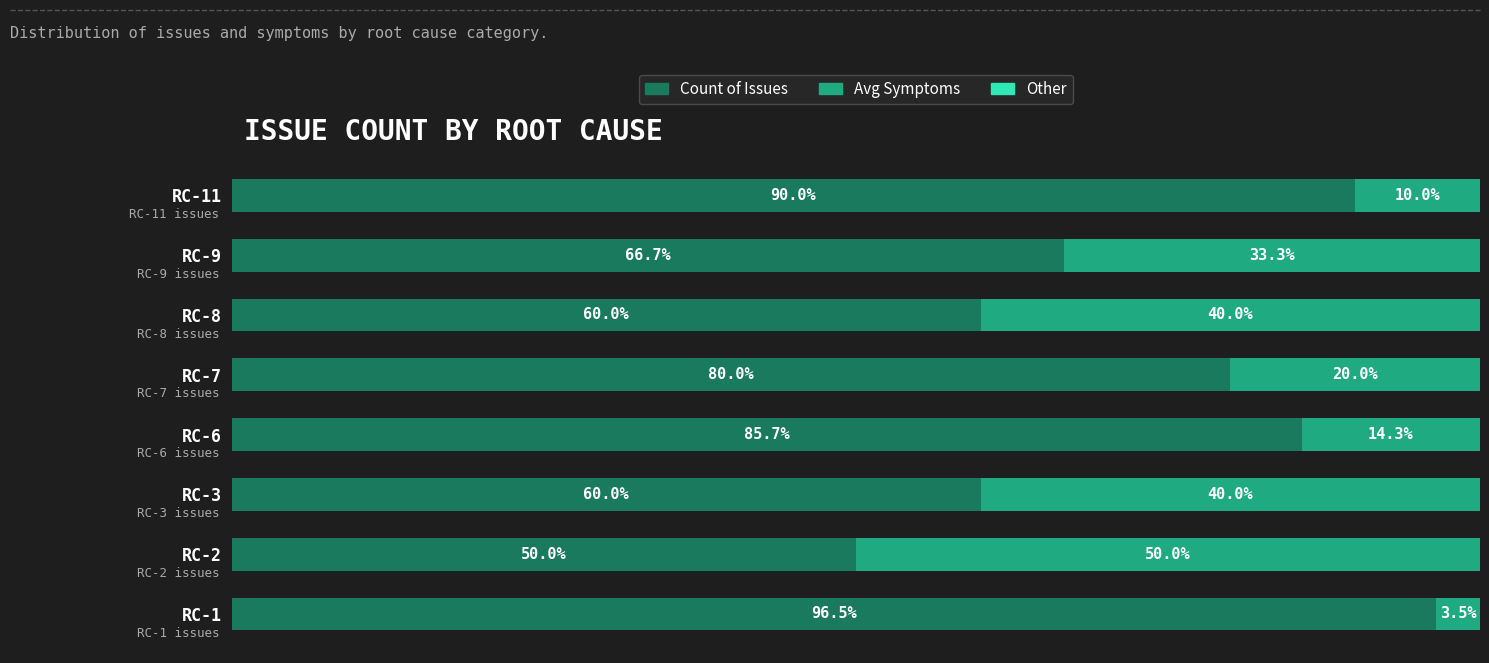

At which label does Count of Issues reach its peak?

RC-1